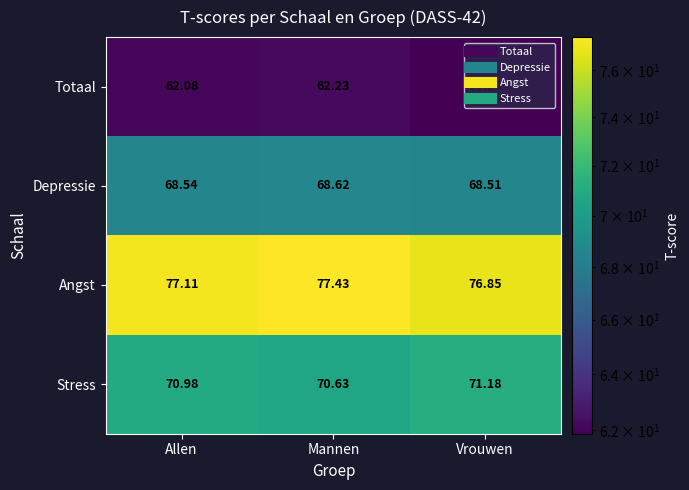

Which series has the largest range (max minus min)?

Angst